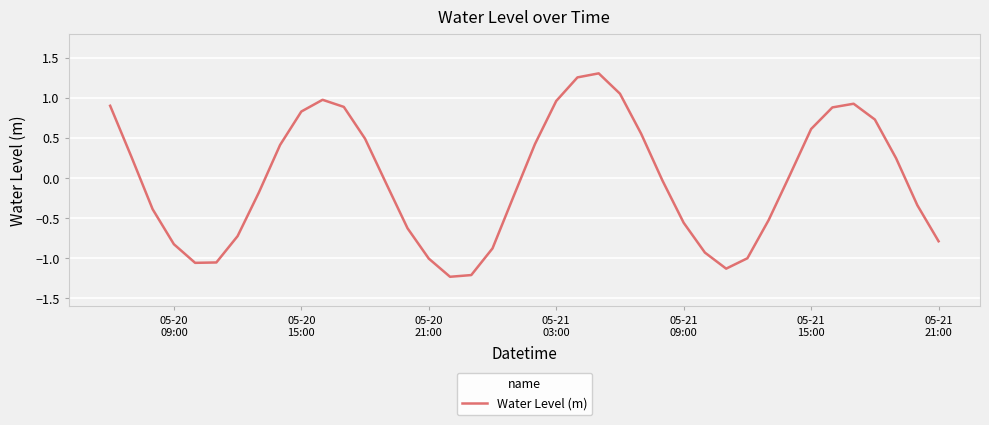

What is the minimum value shown in the chart?

-1.2